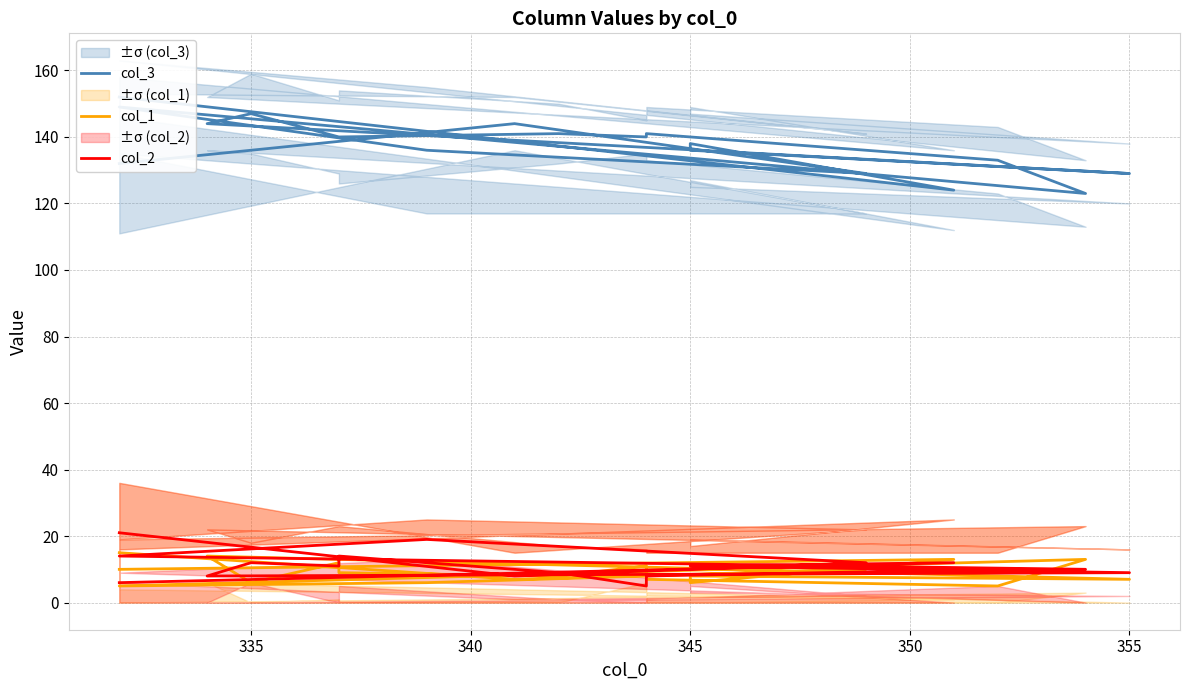

How many interior local valleys does the col_1 series have?

7